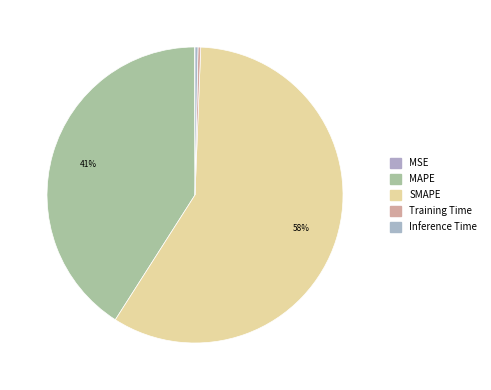

Between SMAPE and Training Time, which is larger?

SMAPE